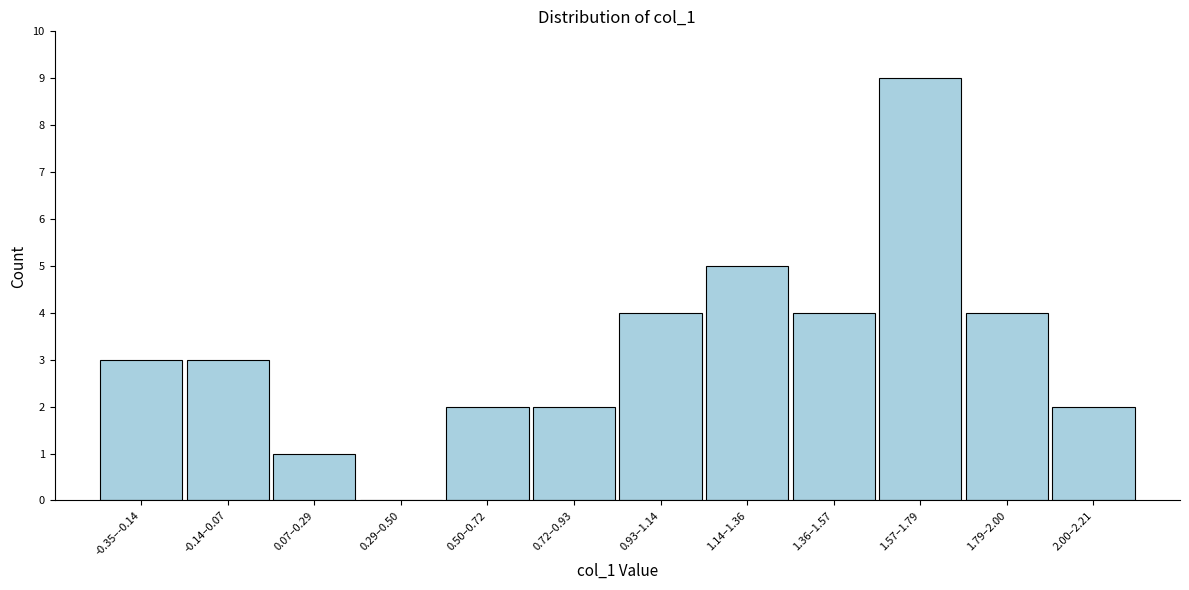

Reading left to right, transcribe all the data shown in this chart.

-0.35–-0.14=3	-0.14–0.07=3	0.07–0.29=1	0.29–0.50=0	0.50–0.72=2	0.72–0.93=2	0.93–1.14=4	1.14–1.36=5	1.36–1.57=4	1.57–1.79=9	1.79–2.00=4	2.00–2.21=2